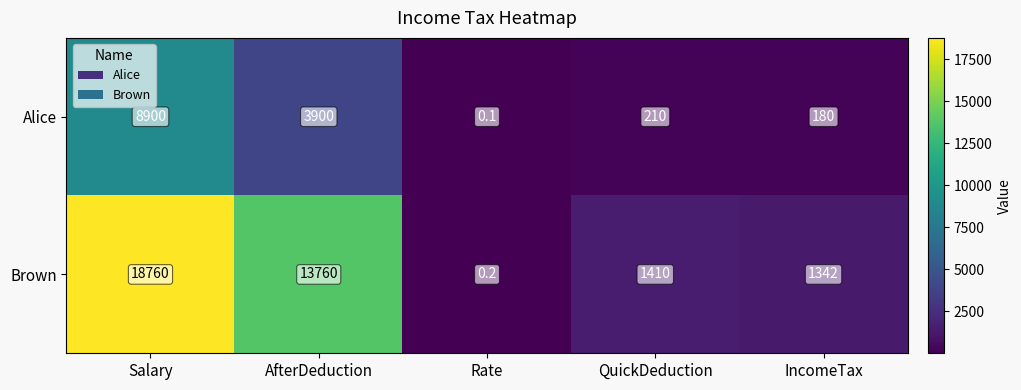

What is the sum of all Alice values?

13190.1